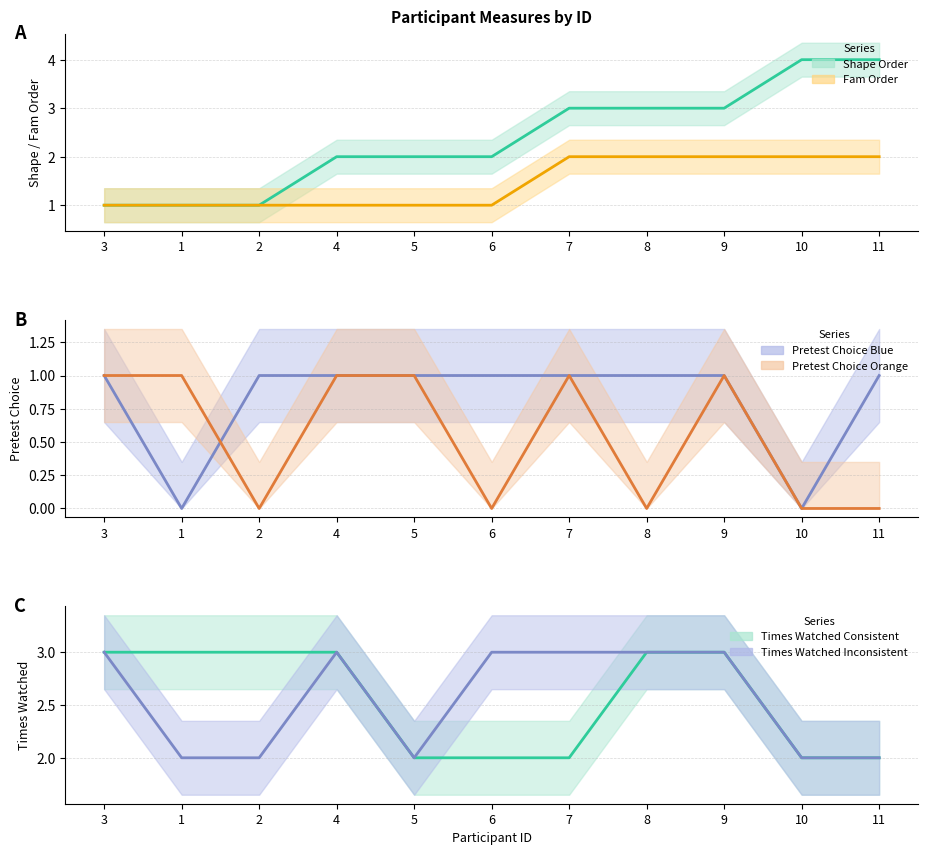

The value of Shape Order at 3 is 1. True or false?

True